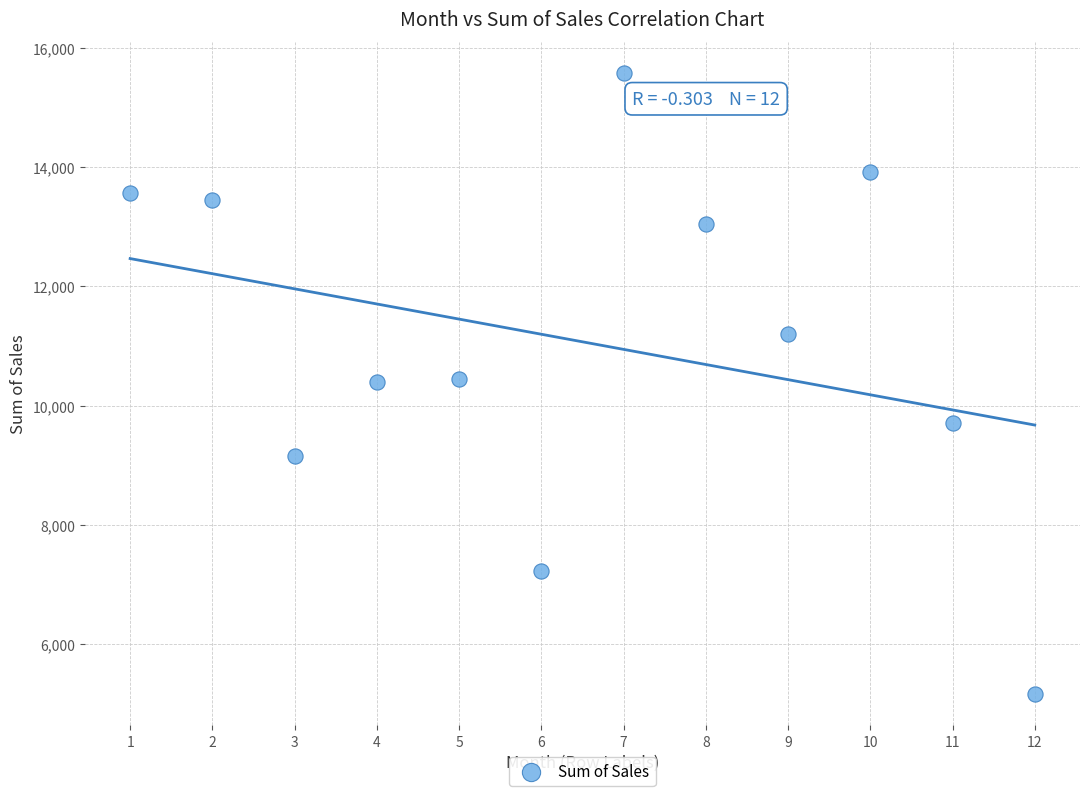

What is the average X value?

6.5